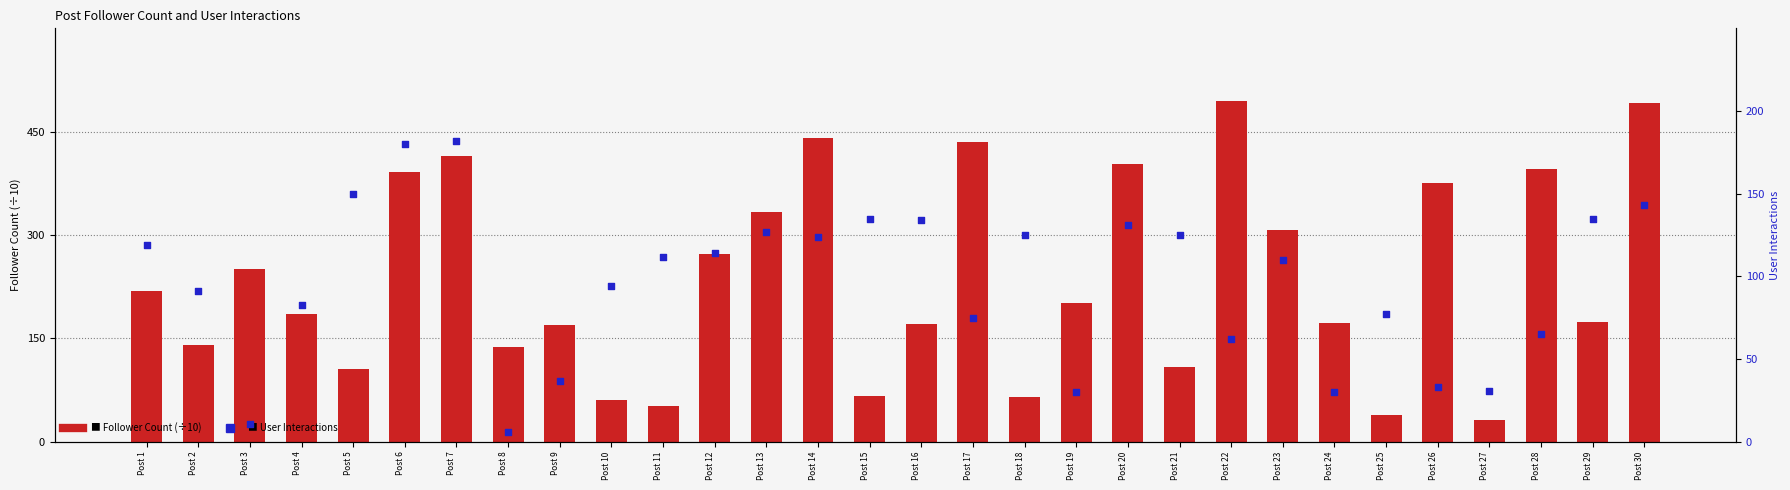

Is the value of Follower Count (÷10) at Post 19 greater than the value of User Interactions at Post 9?

Yes